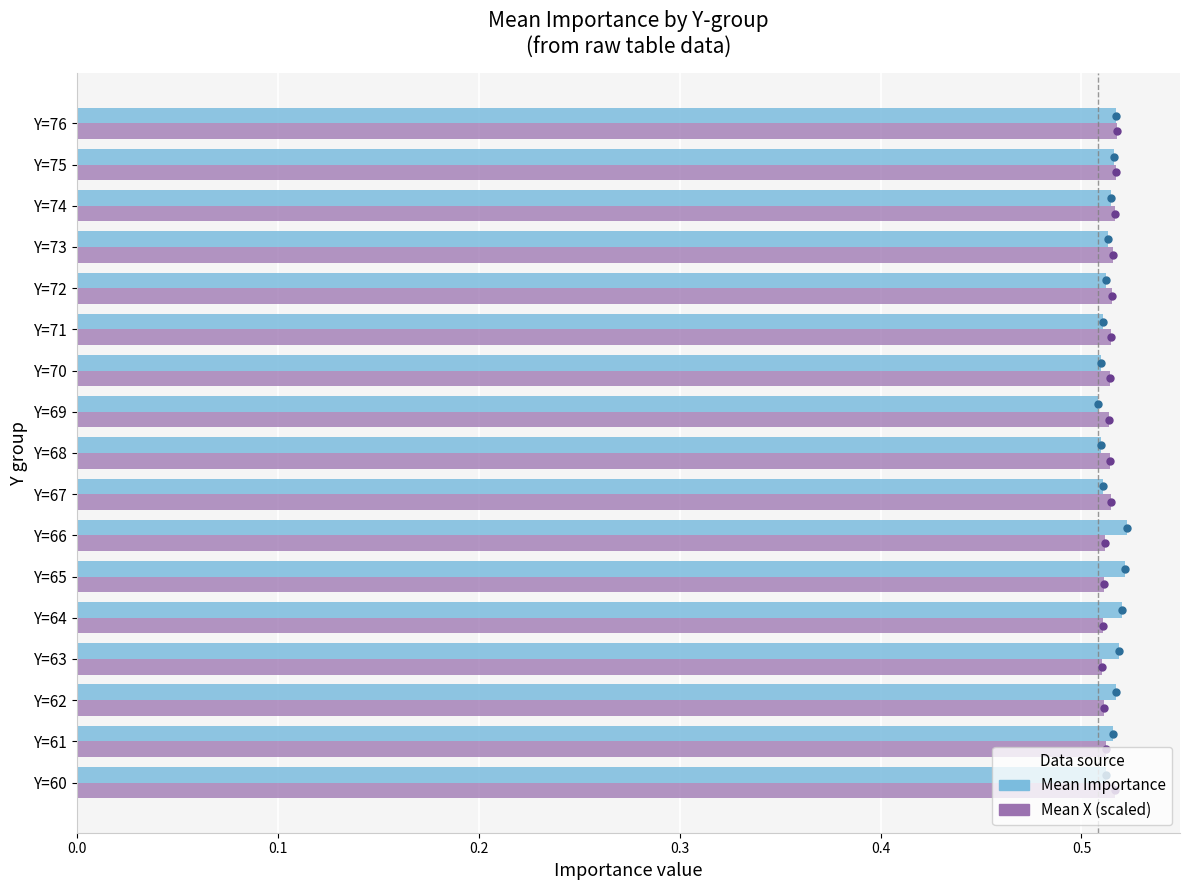

What are all the series names shown in the legend?

Mean Importance, Mean X (scaled)